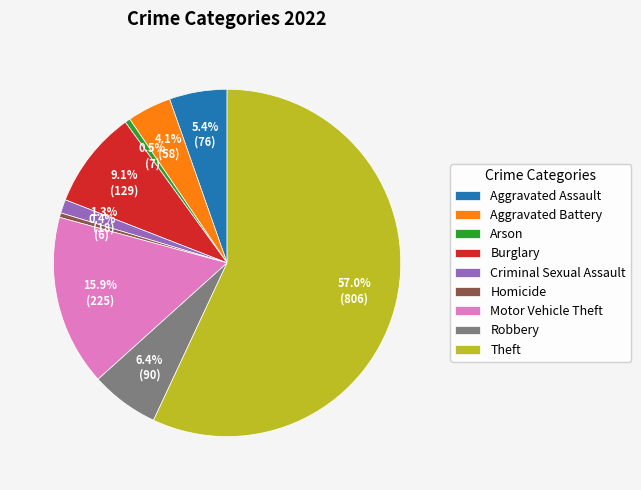

Is it true that Aggravated Battery is 4% of the pie?

True